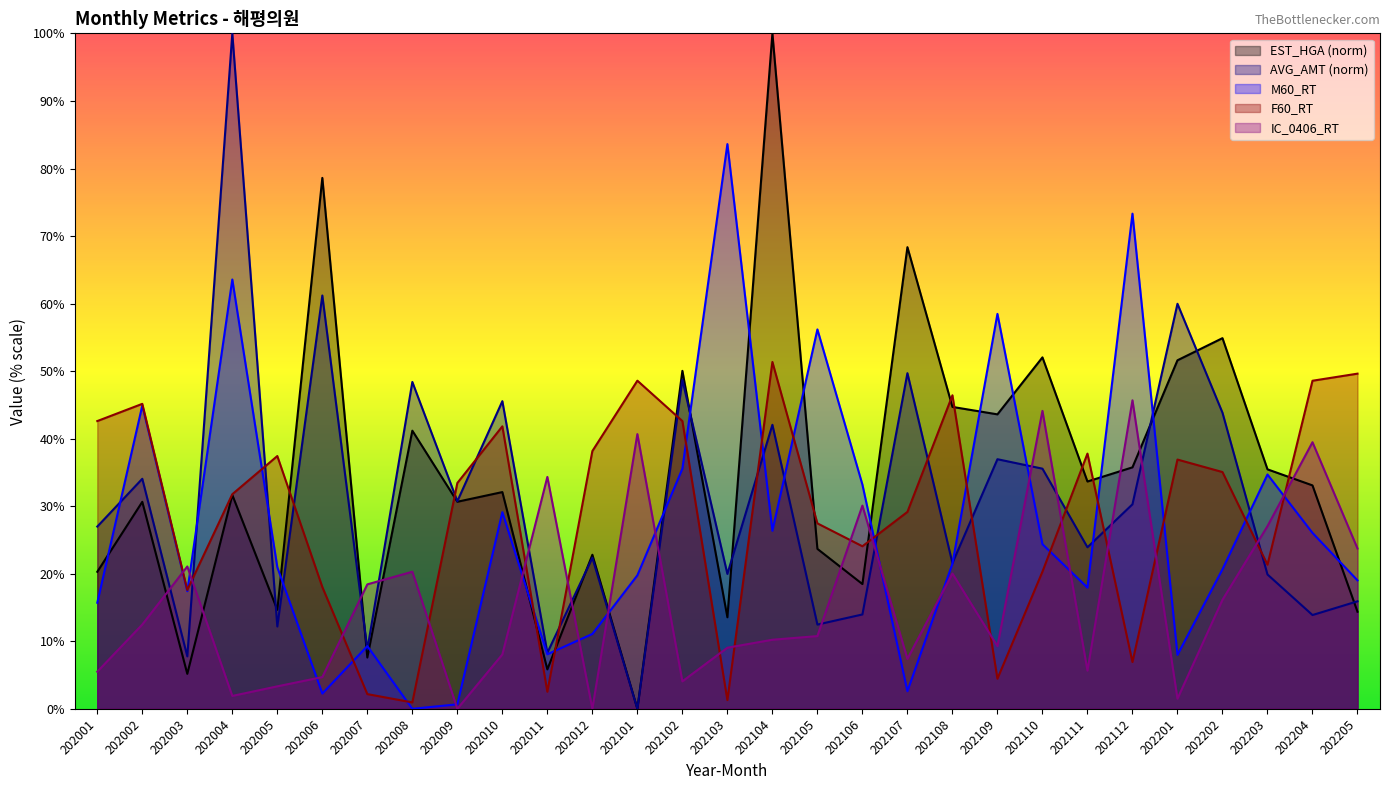

Reading left to right, list all the values displayed in this chart.

EST_HGA: 202001=20.3	202002=30.7	202003=5.2	202004=31.7	202005=14.7	202006=78.6	202007=7.6	202008=41.2	202009=30.7	202010=32.1	202011=5.8	202012=22.8	202101=0.0	202102=50.0	202103=13.6	202104=100.0	202105=23.7	202106=18.5	202107=68.4	202108=44.7	202109=43.6	202110=52.0	202111=33.7	202112=35.8	202201=51.6	202202=54.9	202203=35.5	202204=33.1	202205=14.4
AVG_AMT: 202001=27.0	202002=34.1	202003=7.8	202004=100.0	202005=12.2	202006=61.2	202007=8.8	202008=48.4	202009=30.7	202010=45.6	202011=8.3	202012=22.4	202101=0.0	202102=48.7	202103=20.0	202104=42.1	202105=12.5	202106=14.0	202107=49.7	202108=21.6	202109=37.0	202110=35.6	202111=23.9	202112=30.3	202201=60.0	202202=43.8	202203=19.9	202204=13.9	202205=15.9
M60_RT: 202001=15.7	202002=44.9	202003=17.4	202004=63.6	202005=21.0	202006=2.3	202007=9.3	202008=0.0	202009=0.7	202010=29.1	202011=8.1	202012=11.1	202101=19.8	202102=35.6	202103=83.6	202104=26.4	202105=56.2	202106=33.2	202107=2.6	202108=21.5	202109=58.5	202110=24.4	202111=17.9	202112=73.3	202201=8.0	202202=20.7	202203=34.7	202204=26.1	202205=19.0
F60_RT: 202001=42.6	202002=45.2	202003=17.6	202004=31.8	202005=37.4	202006=18.0	202007=2.2	202008=0.9	202009=33.4	202010=41.8	202011=2.5	202012=38.2	202101=48.6	202102=42.6	202103=1.3	202104=51.4	202105=27.5	202106=24.1	202107=29.2	202108=46.4	202109=4.5	202110=20.3	202111=37.8	202112=6.9	202201=36.9	202202=35.1	202203=21.3	202204=48.6	202205=49.6
IC_0406_RT: 202001=5.5	202002=12.5	202003=21.1	202004=1.9	202005=3.3	202006=4.7	202007=18.4	202008=20.3	202009=0.0	202010=8.1	202011=34.3	202012=0.0	202101=40.7	202102=4.1	202103=9.1	202104=10.2	202105=10.8	202106=30.1	202107=7.4	202108=20.0	202109=9.3	202110=44.1	202111=5.7	202112=45.7	202201=1.5	202202=16.1	202203=27.1	202204=39.5	202205=23.7